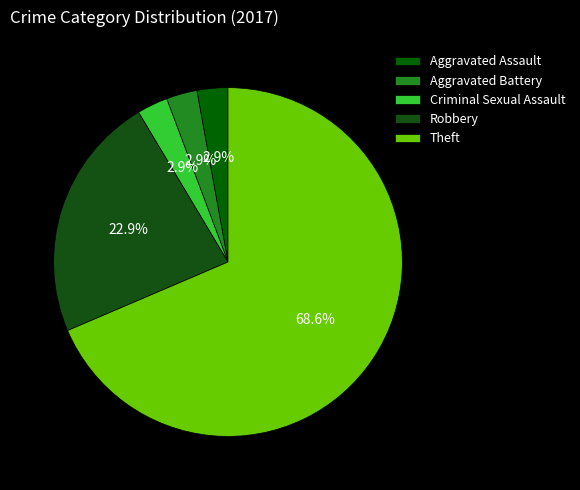

Which category has the biggest portion of the pie?

Theft